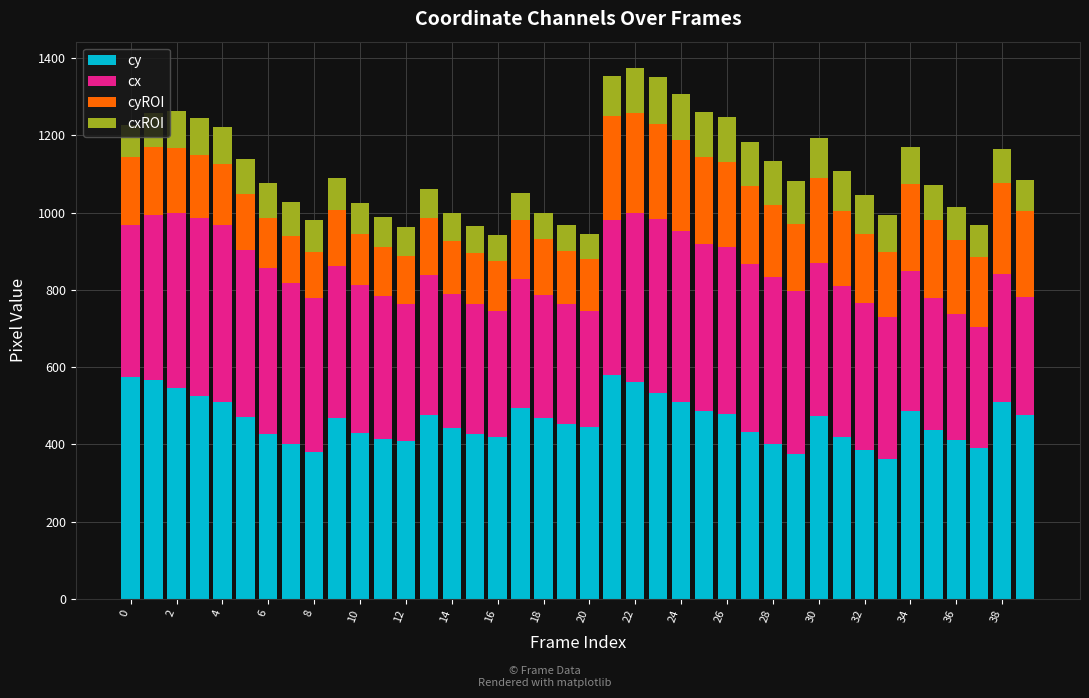

What is the average value of the cy series?

462